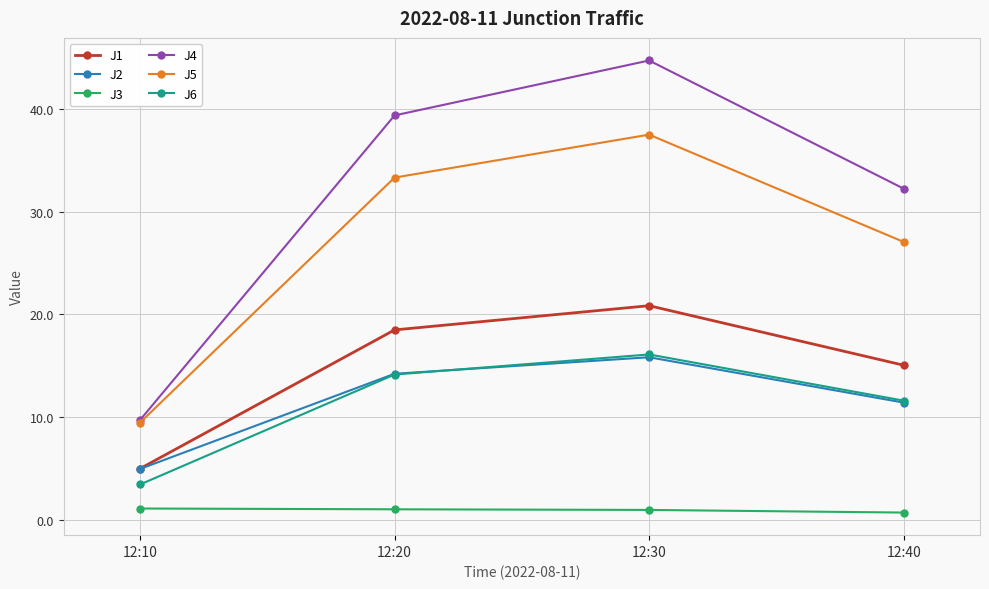

True or false: J4 has more than 2 points higher than both neighbors.

False